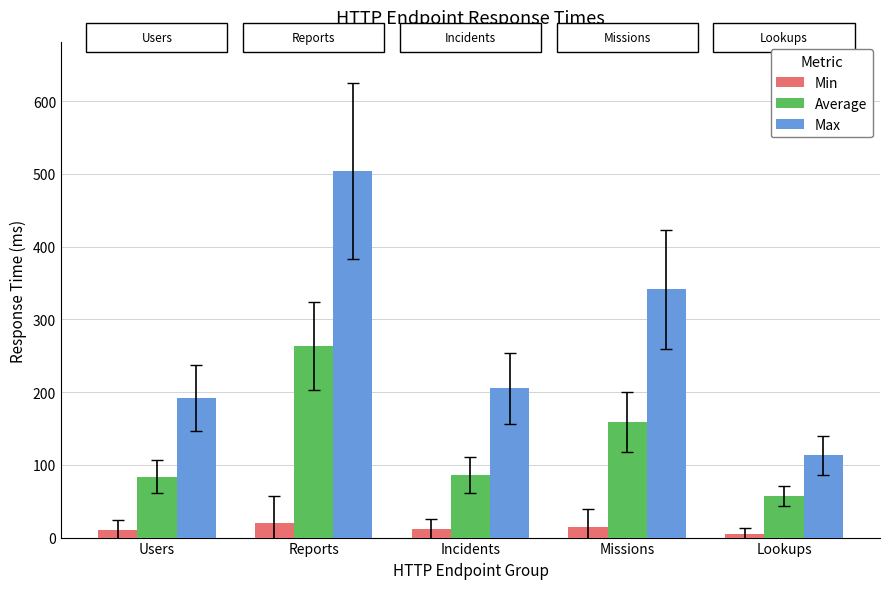

What is the difference between the second highest and minimum values in the Max series?

228.4